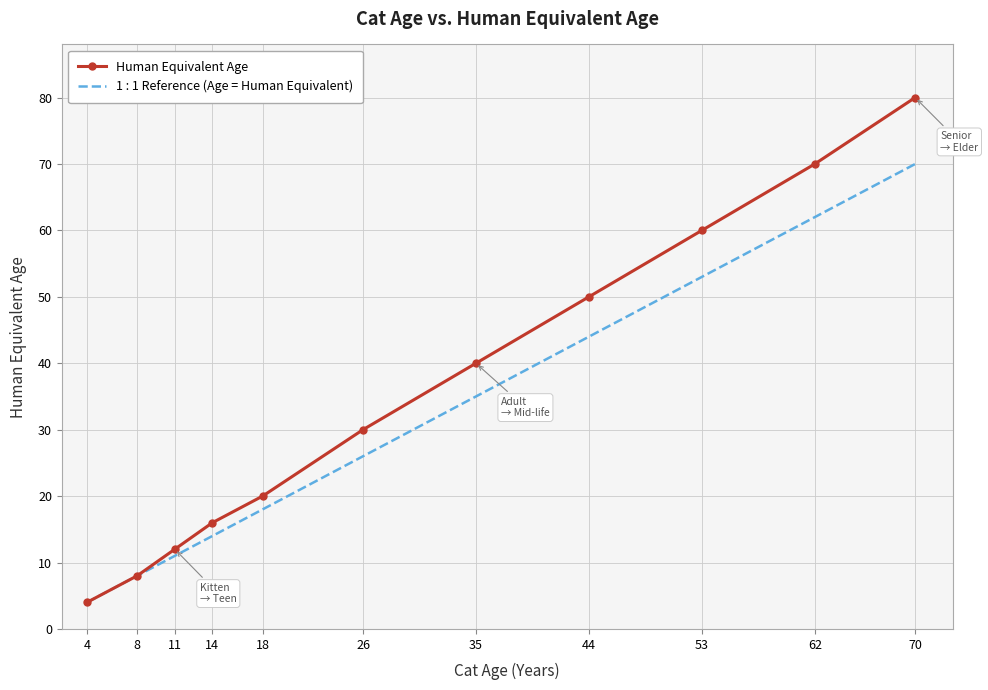

Is the value of Human Equivalent Age at 44 greater than the value of 1 : 1 Reference (Age = Human Equivalent) at 18?

Yes